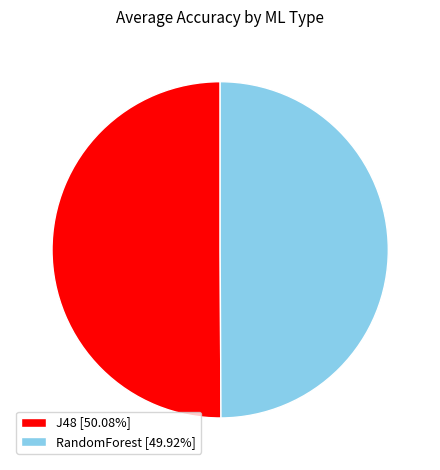

What is the ratio of the value at J48 [50.08%] to the value at RandomForest [49.92%]?

1.0